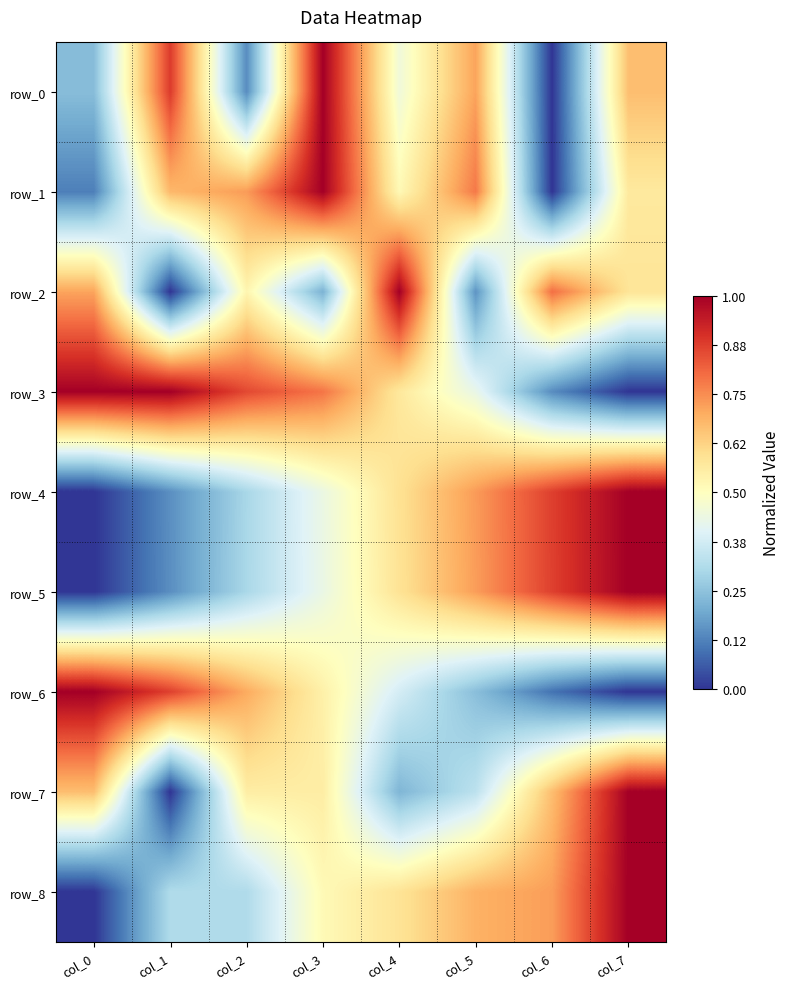

What is the total value across all series at col_5?

4.8